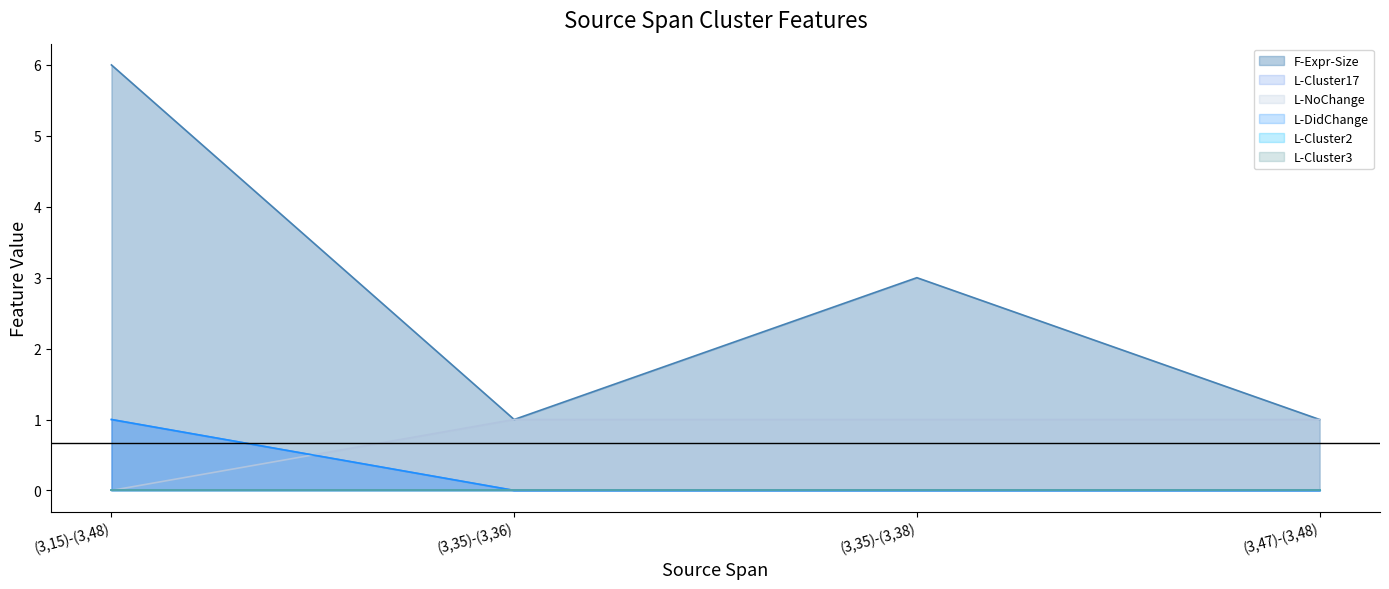

The value of L-DidChange at (3,15)-(3,48) is 1. True or false?

True